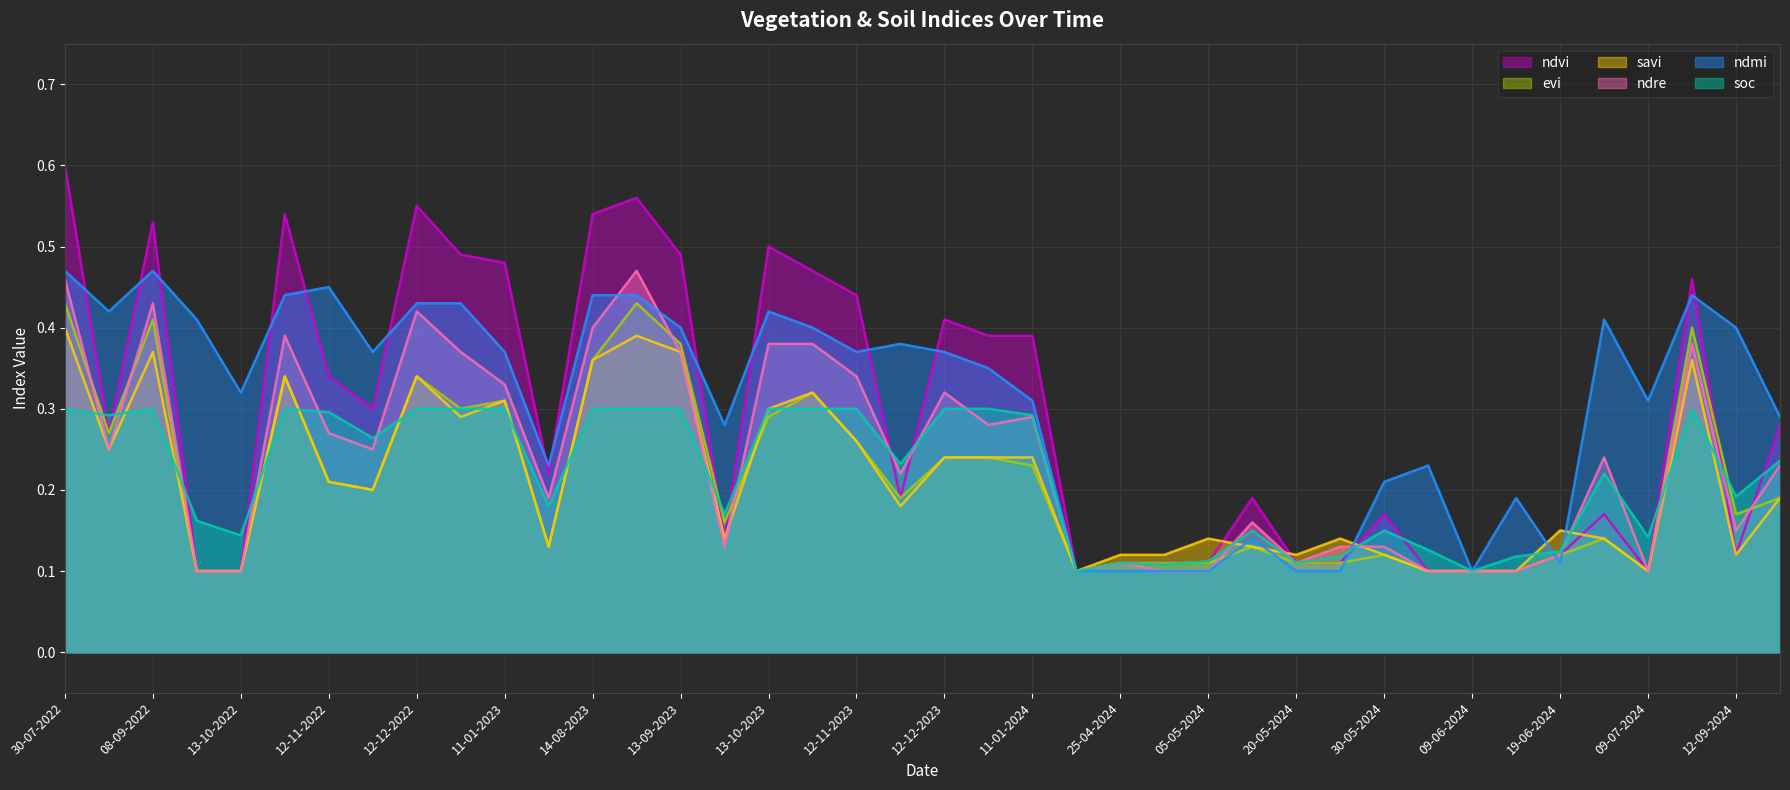

How many lines are shown in the chart?

6